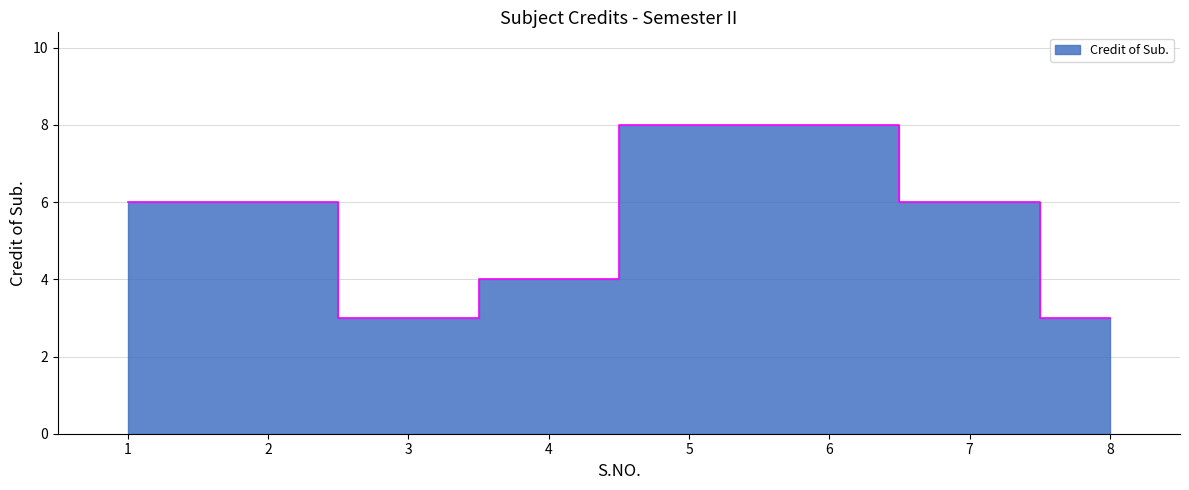

Which category has the lowest value across all series?

3